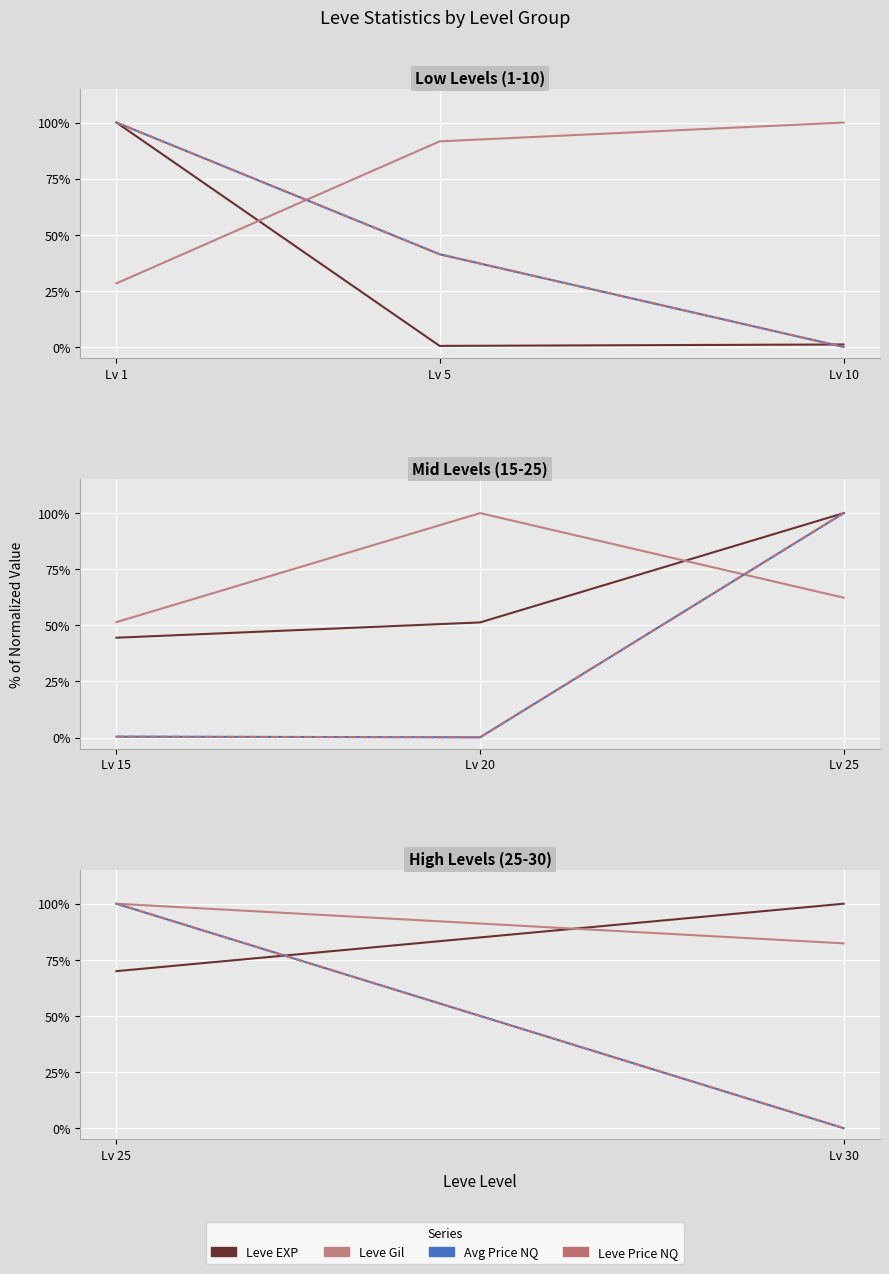

What is the maximum value for currentAveragePriceNQ?

1.0